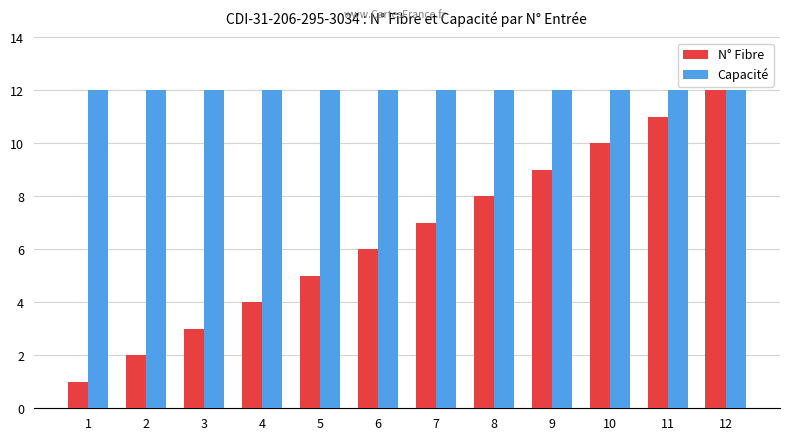

What is the total value across all series at 10?

22